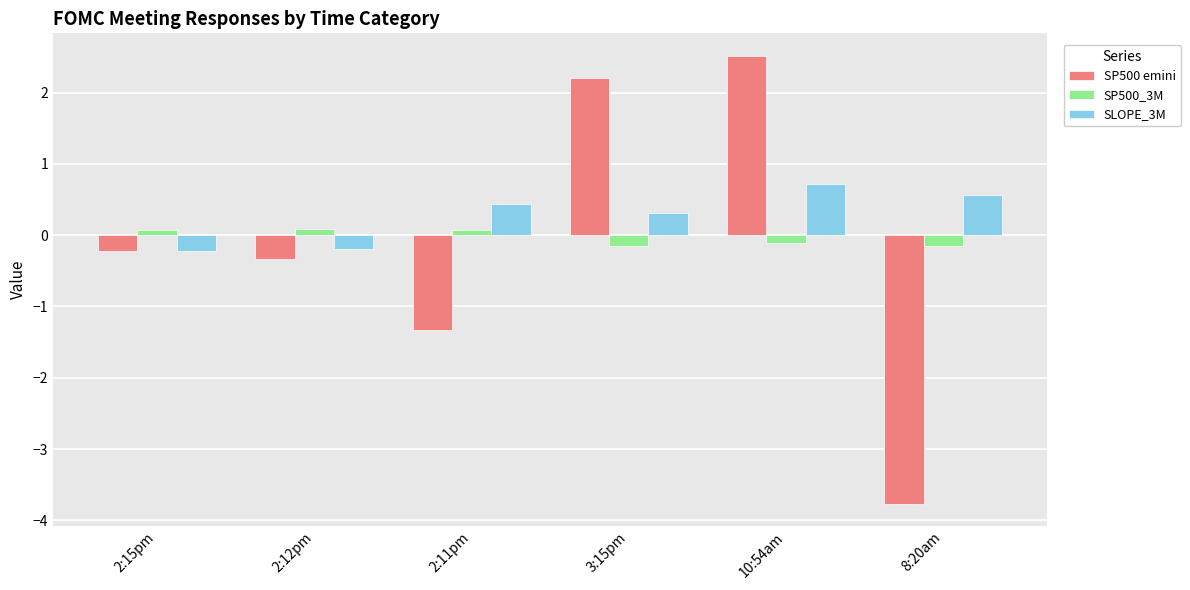

What is the minimum value for SP500 emini?

-3.8